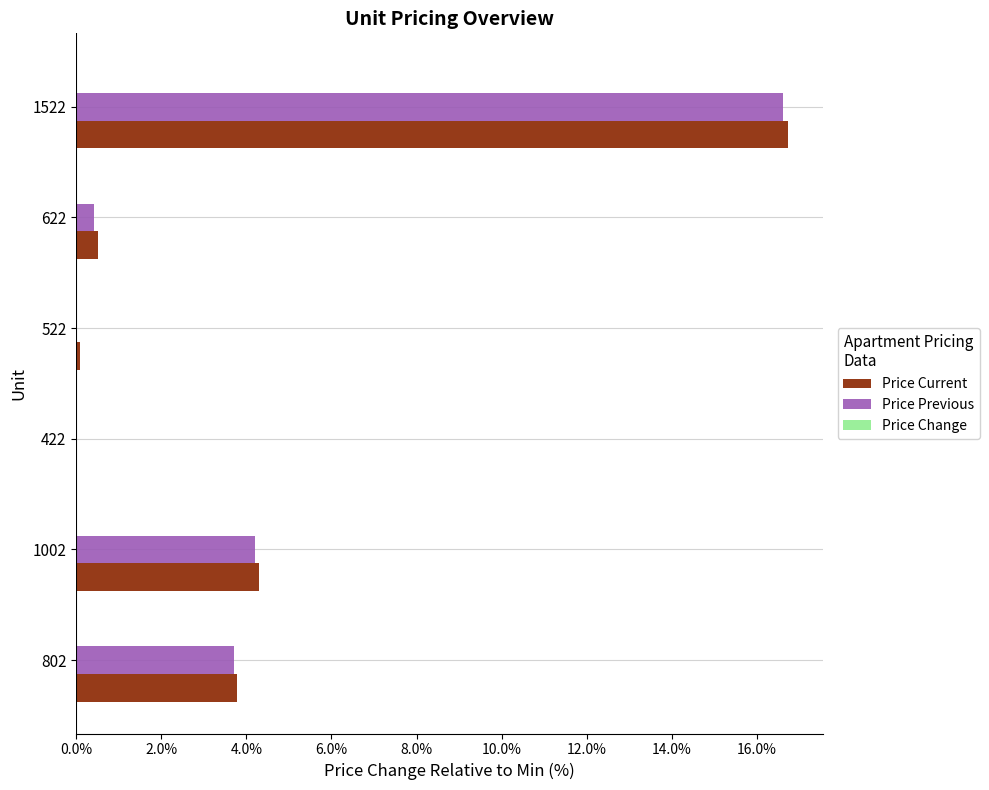

Between 1002 and 1522, which series saw the biggest shift?

Price Current